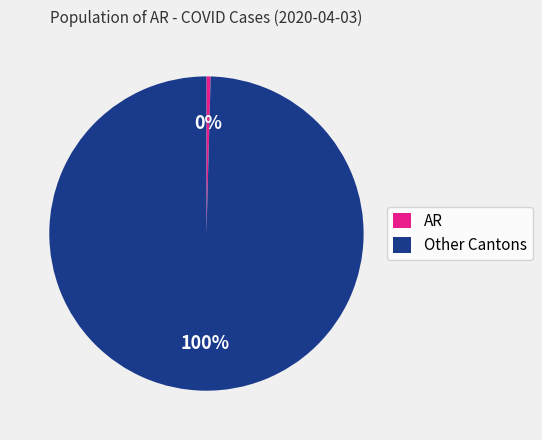

Is it true that Other Cantons is 100% of the pie?

True